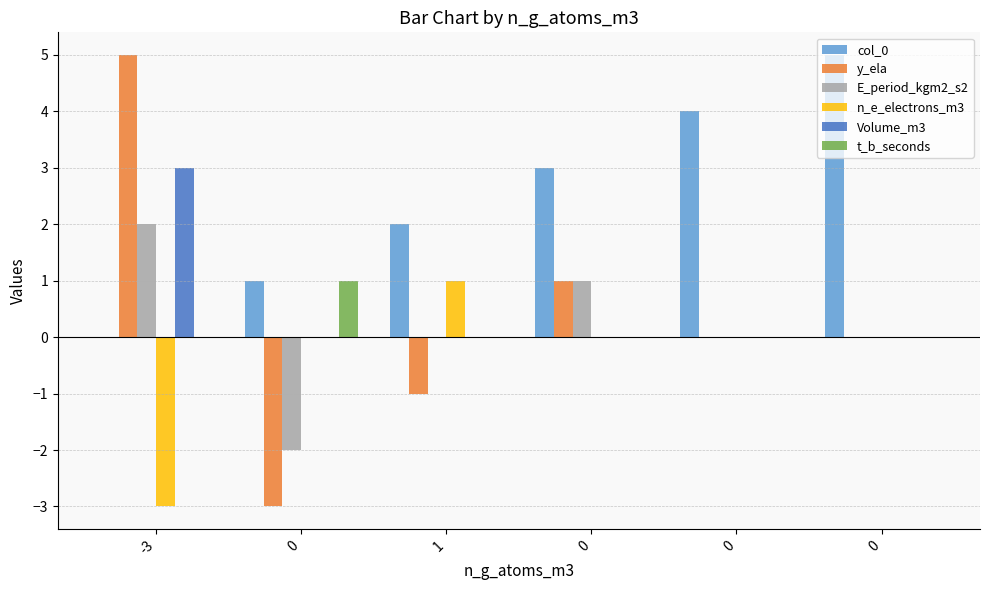

Where is t_b_seconds nearest to the value 0?

-3